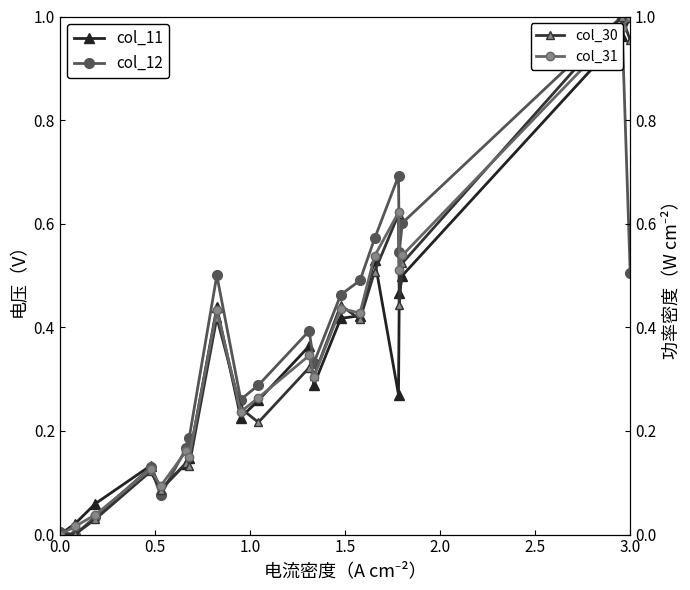

How many data points in col_11 are above 0?

19